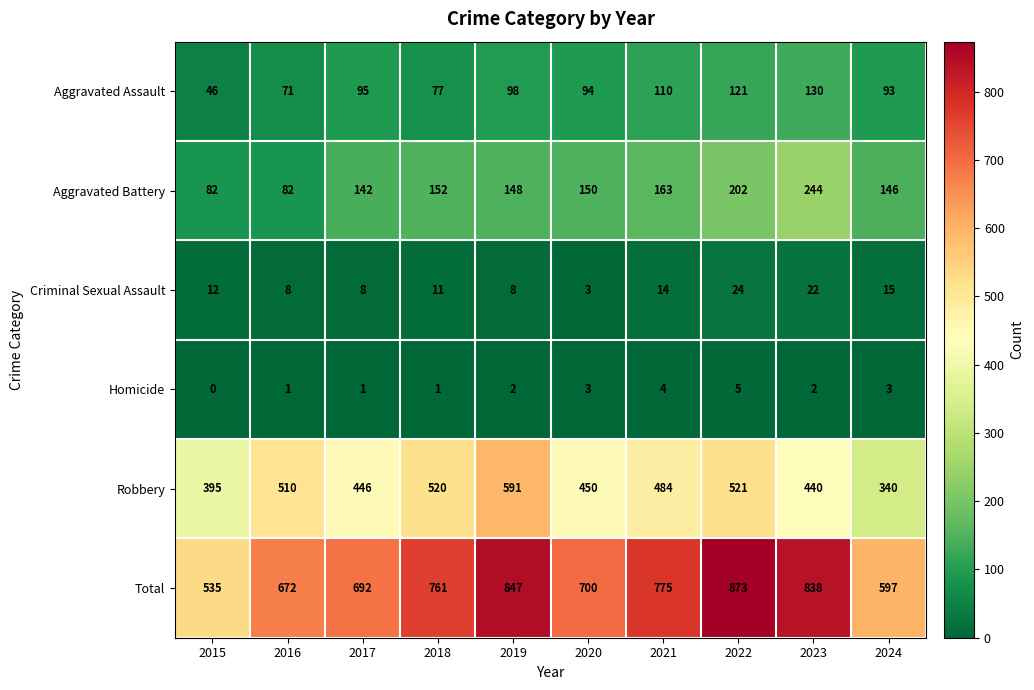

The value of Robbery at 2018 is 520. True or false?

True